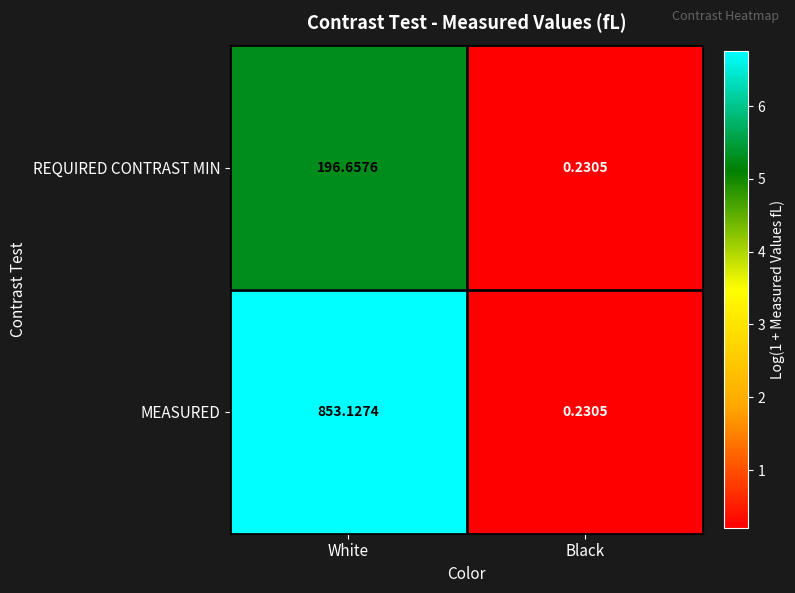

Which series has the largest range (max minus min)?

MEASURED